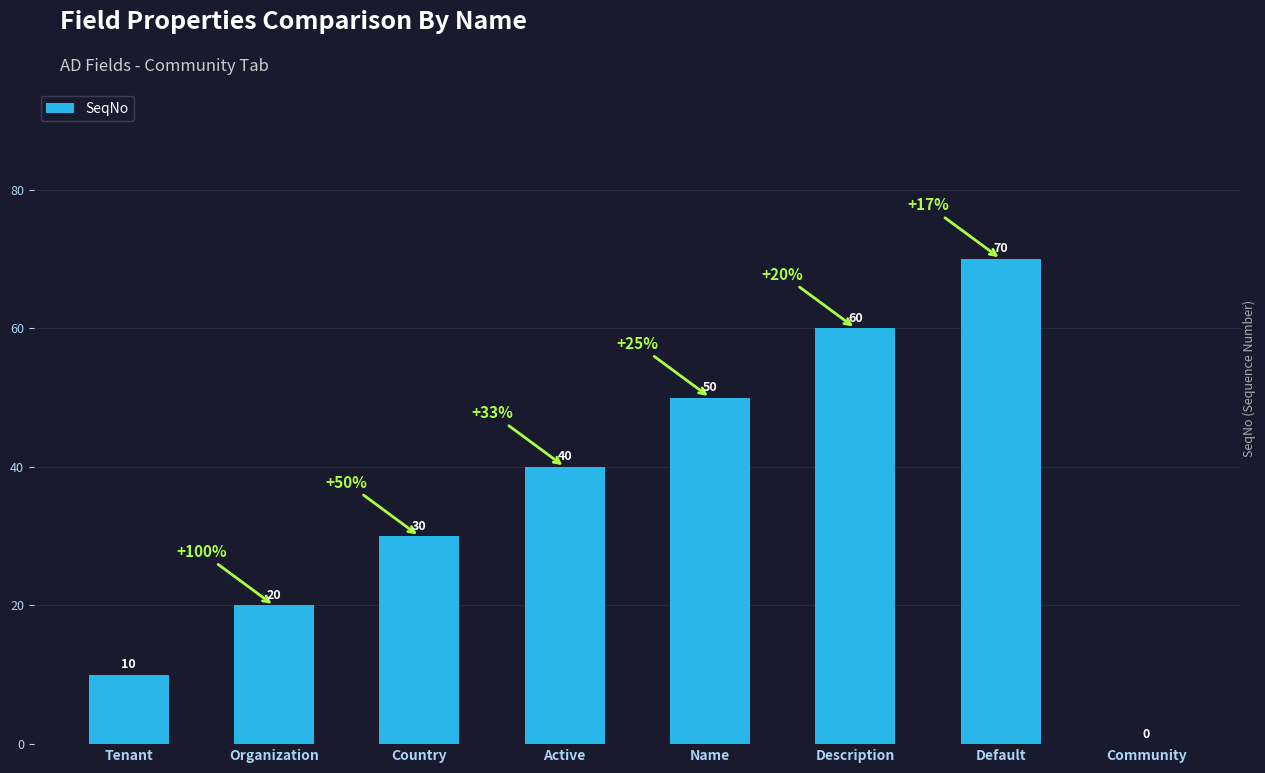

Which category has the highest value across all series?

Default